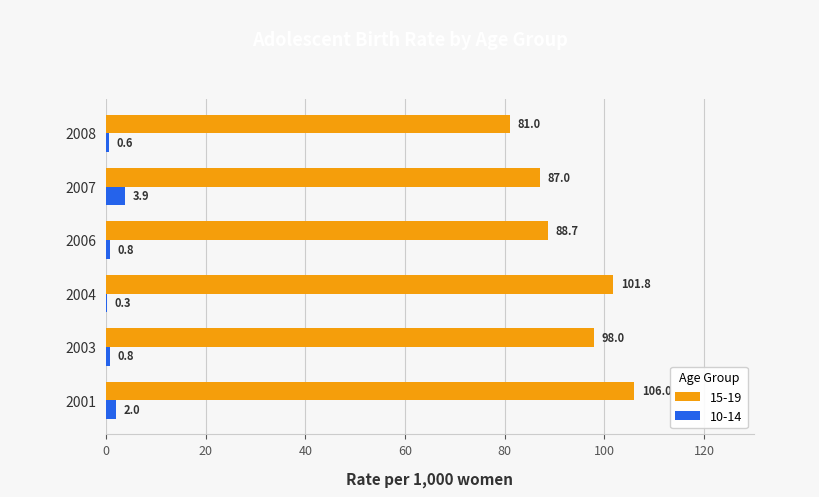

What is the difference between the 10-14 values at 2006 and 2007?

3.1